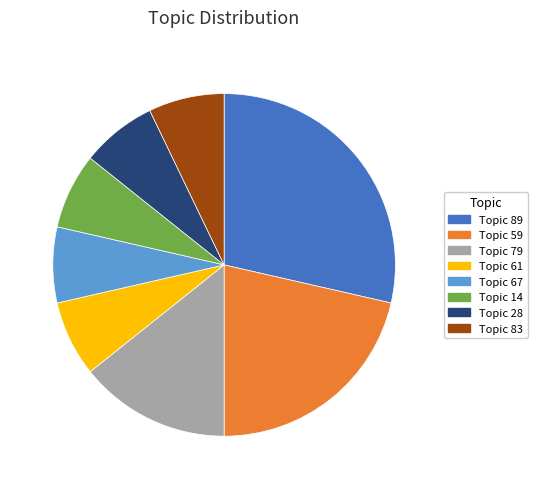

Combined, do Topic 89 and Topic 79 account for over 50%?

No